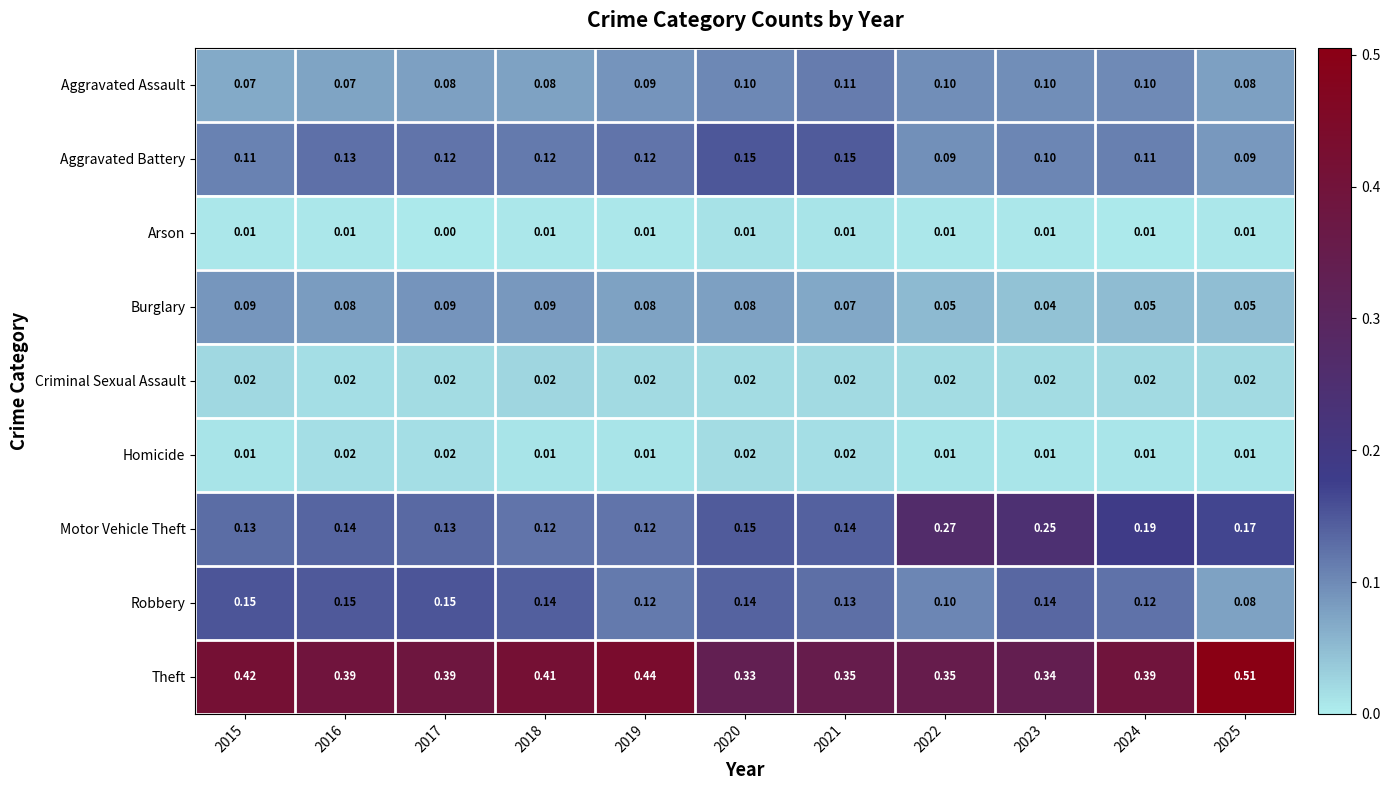

Is the value of Robbery at 2025 greater than the value of Criminal Sexual Assault at 2023?

Yes